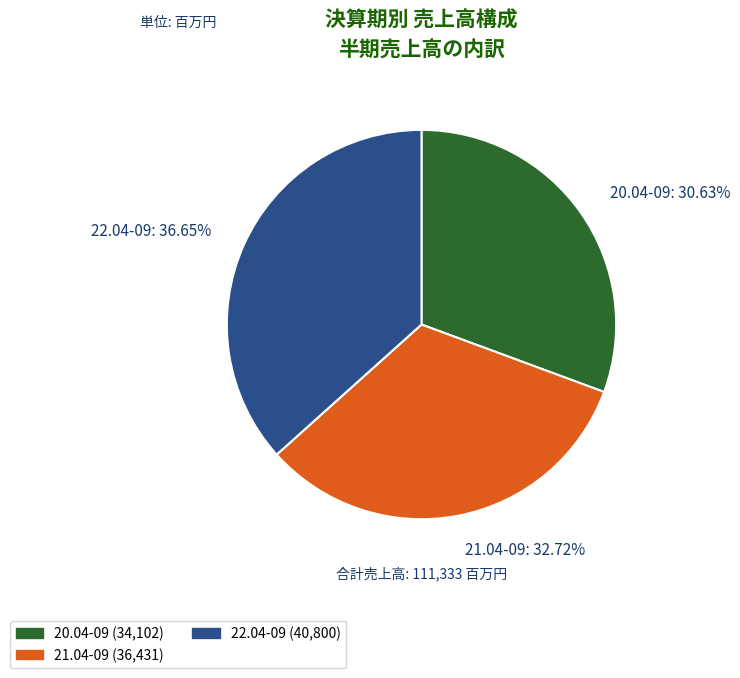

Approximately how many times larger is the value at 22.04-09 compared to 21.04-09?

1.1